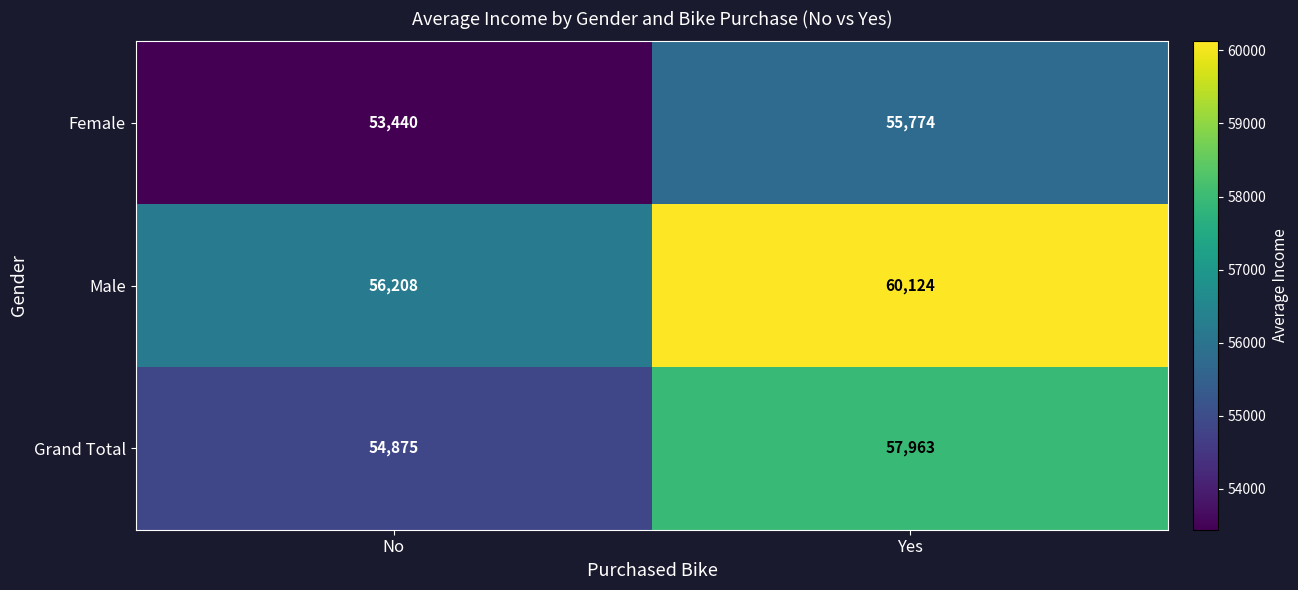

What is the sum of all Female values?

109214